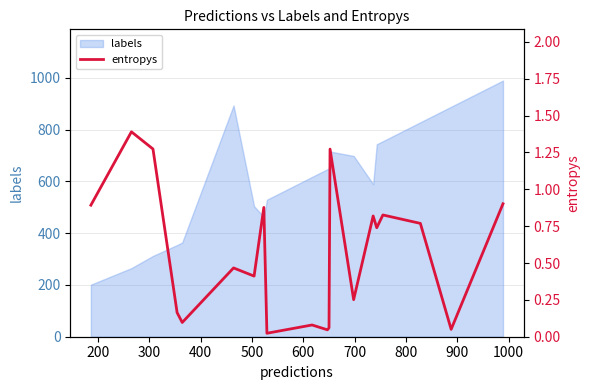

What is the lowest value of the labels series?

201